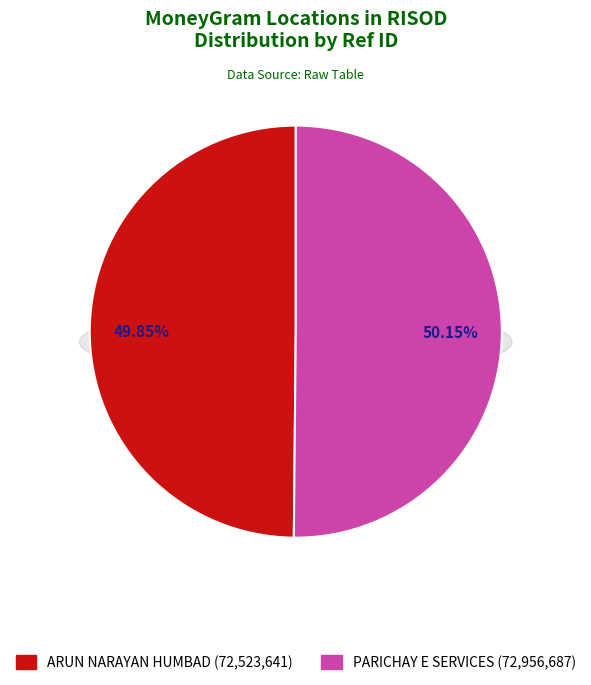

How many slices are in this pie chart?

2